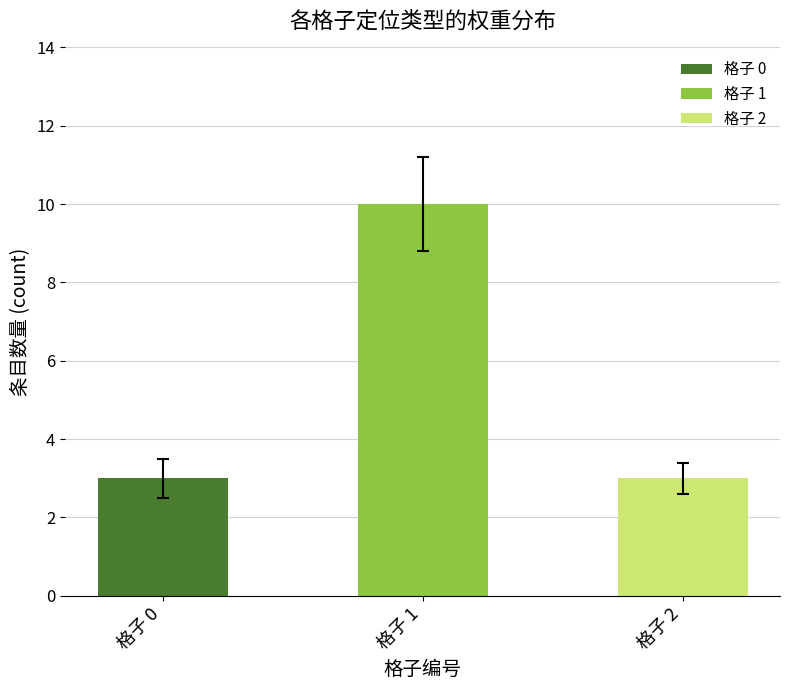

How many categories are shown in the chart?

3